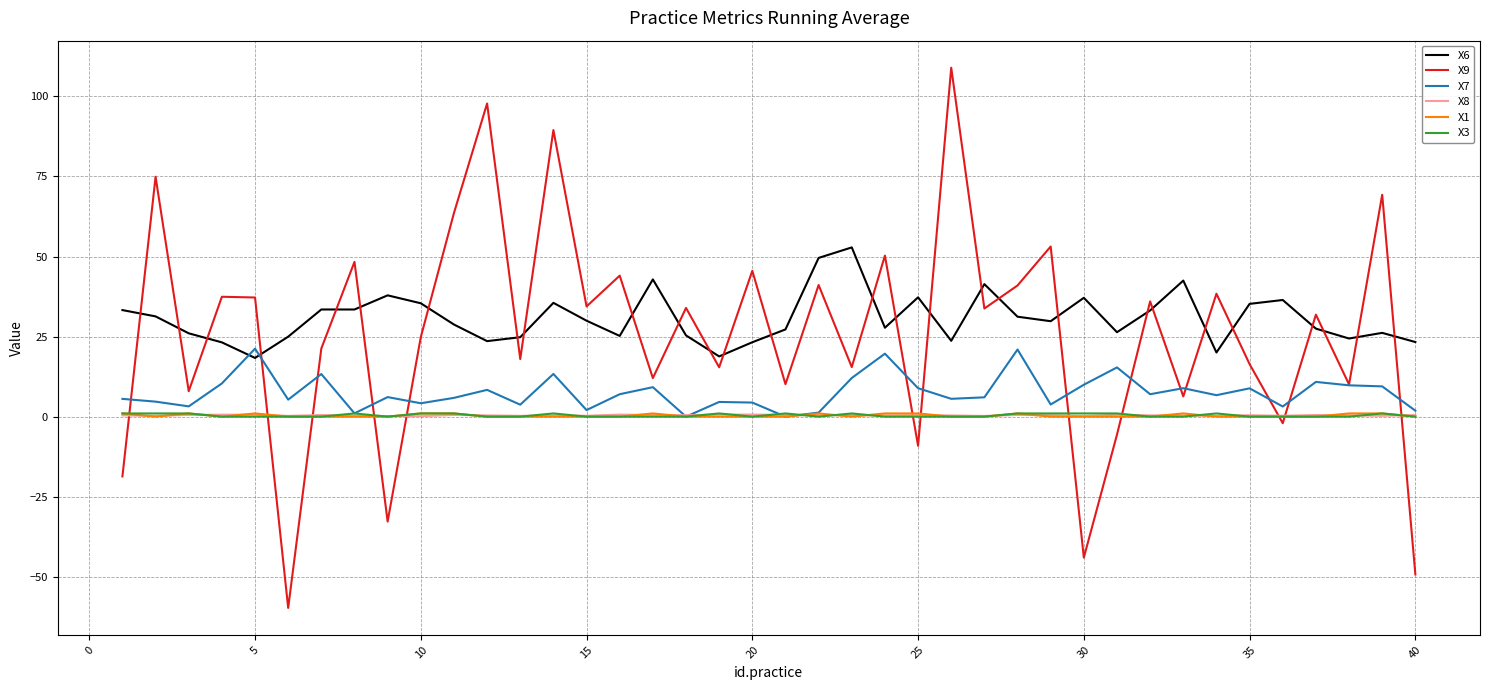

True or false: X6 and X1 intersect in this chart.

False